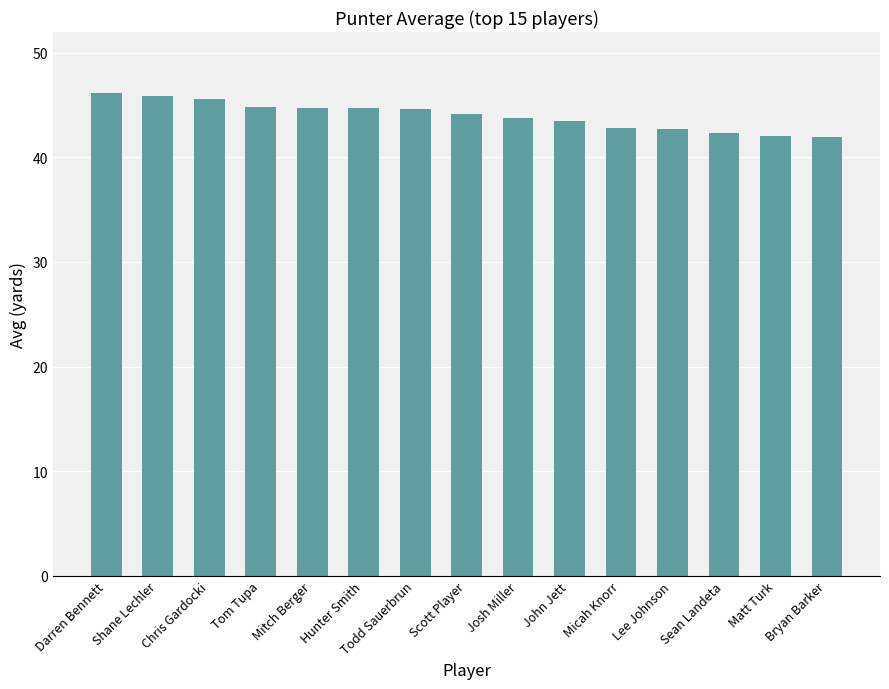

Is it true that the value at Shane Lechler is 45.9?

True